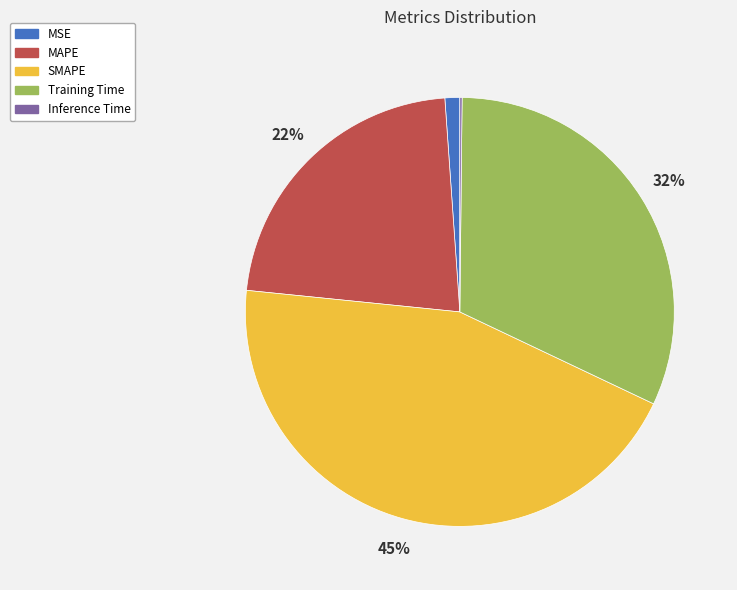

To the nearest percent, what percentage of the pie is MSE?

1%